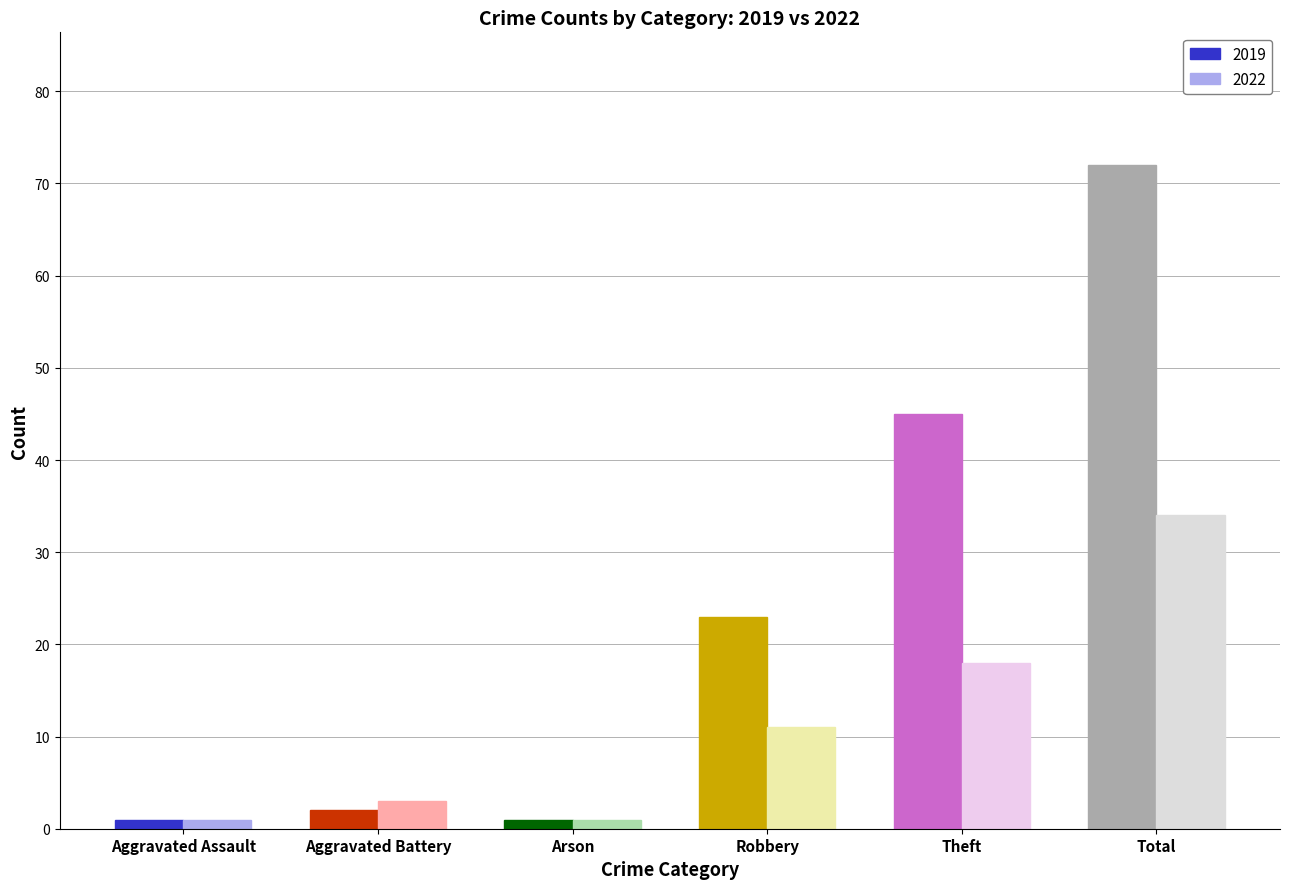

What is the difference between the second highest and minimum values in the 2022 series?

17